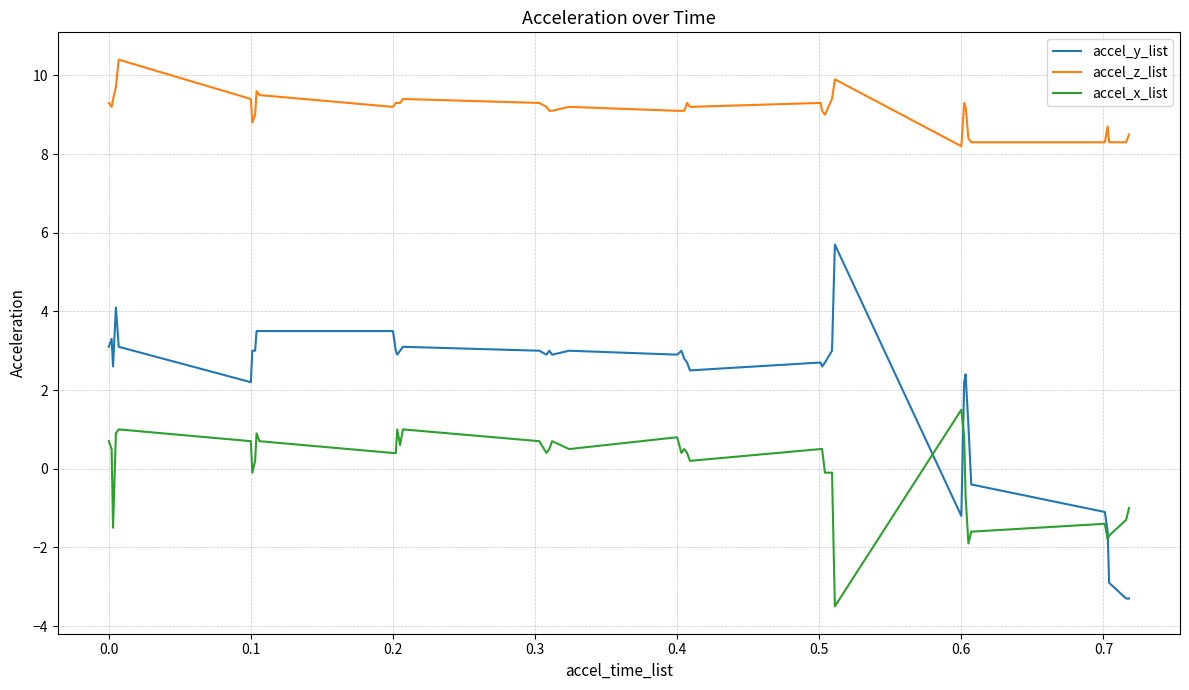

What is the difference between the maximum and minimum values in the accel_z_list series?

2.2